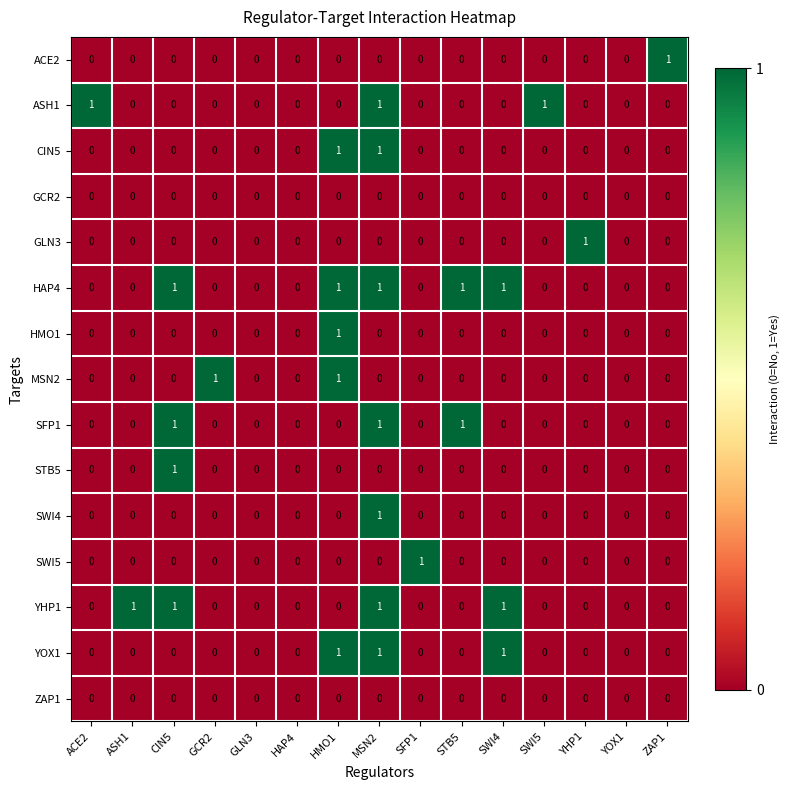

At which label does HMO1 reach its peak?

HMO1